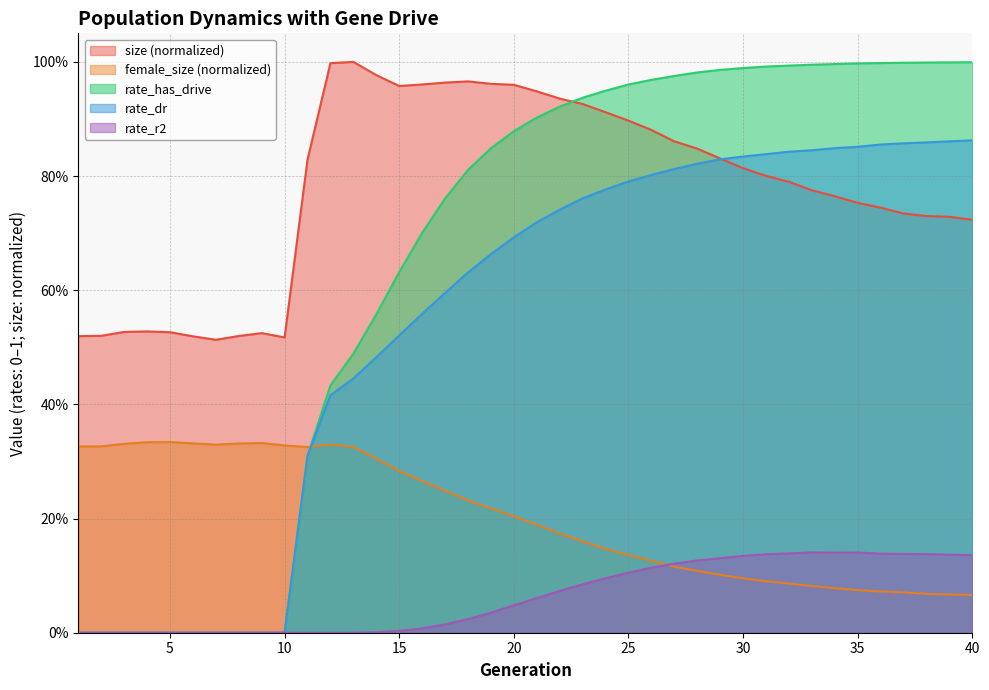

How many intersections are there between rate_has_drive and female_size?

1